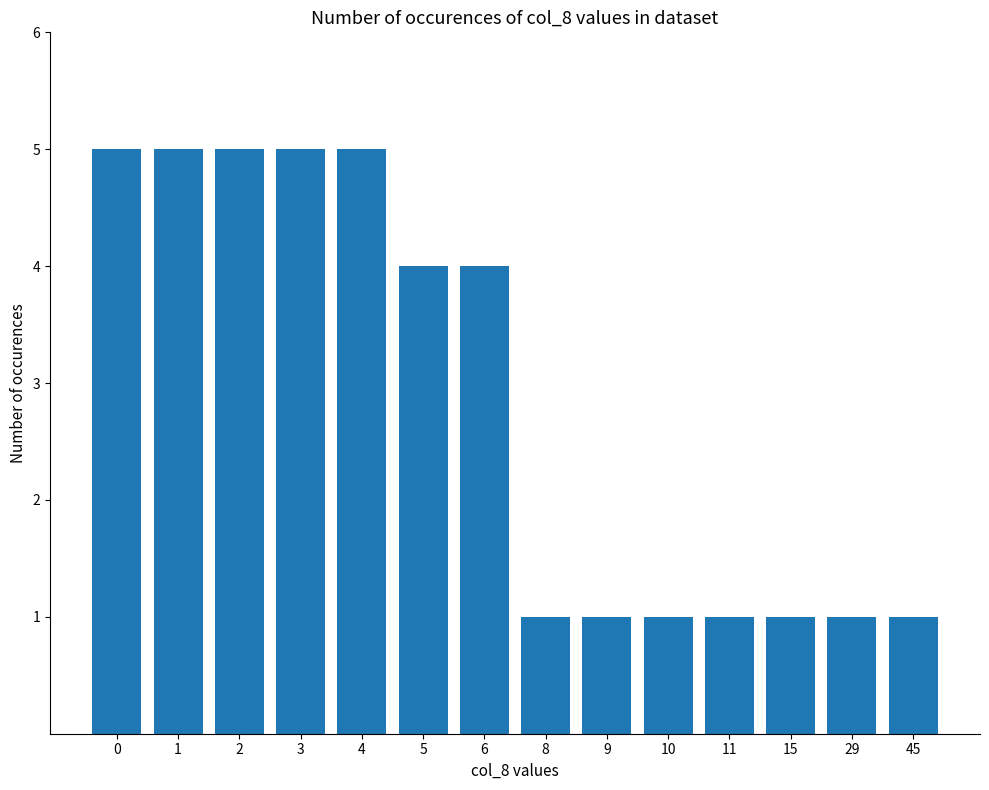

What is the smallest value displayed?

1